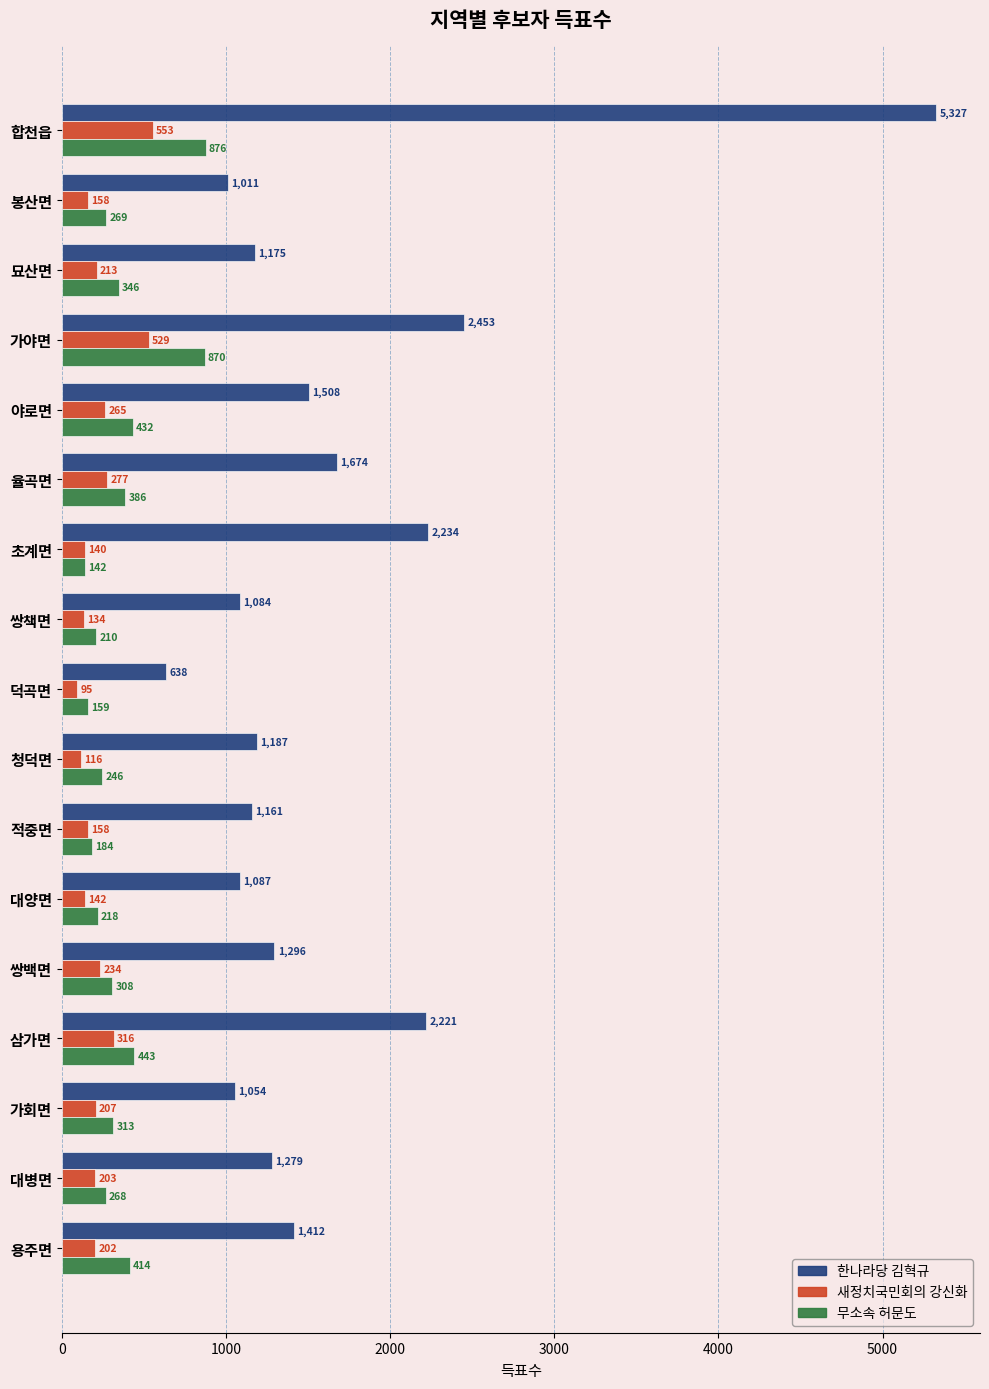

Which series has the widest spread of values?

한나라당 김혁규